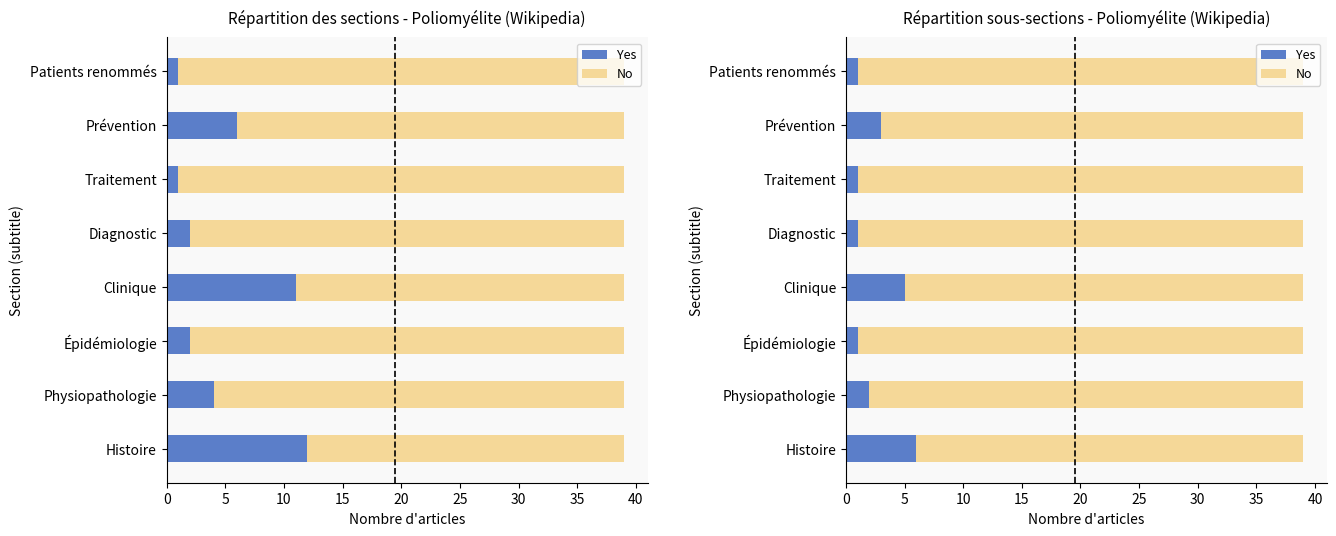

Is it true that No equals 26 at Physiopathologie?

False